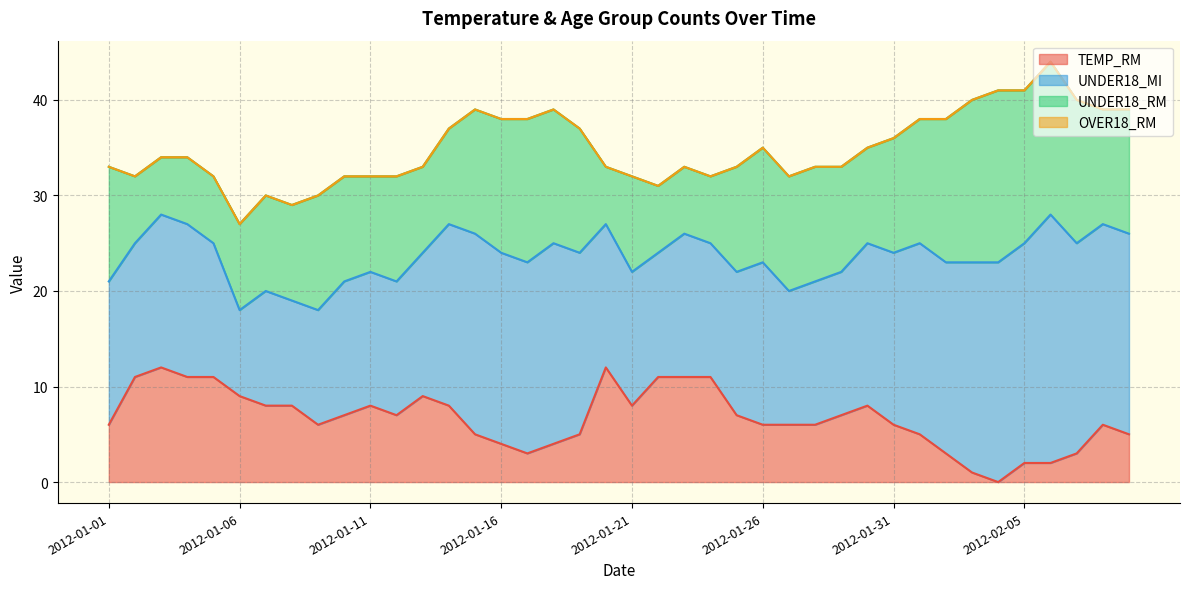

What is the sum of the TEMP_RM values at 2012-01-11 and 2012-02-09?

13